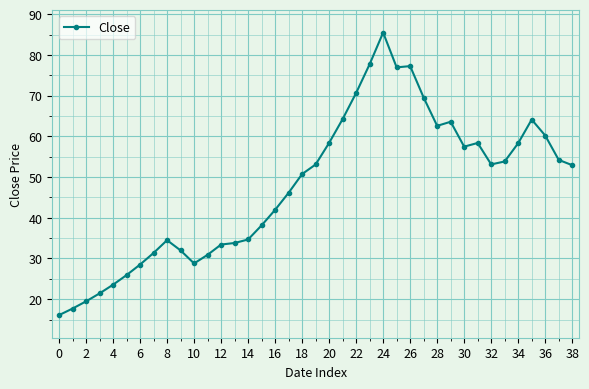

What is the value of the 1st point from the left?

16.1